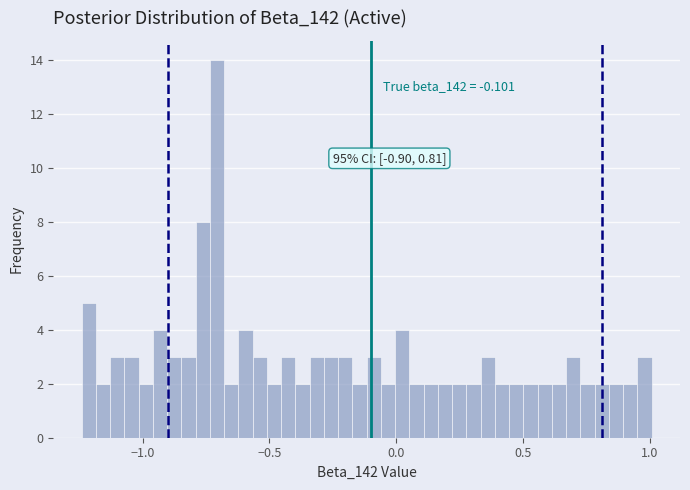

Read against the x-axis, roughly where is the centre of the tallest bar?

-0.70